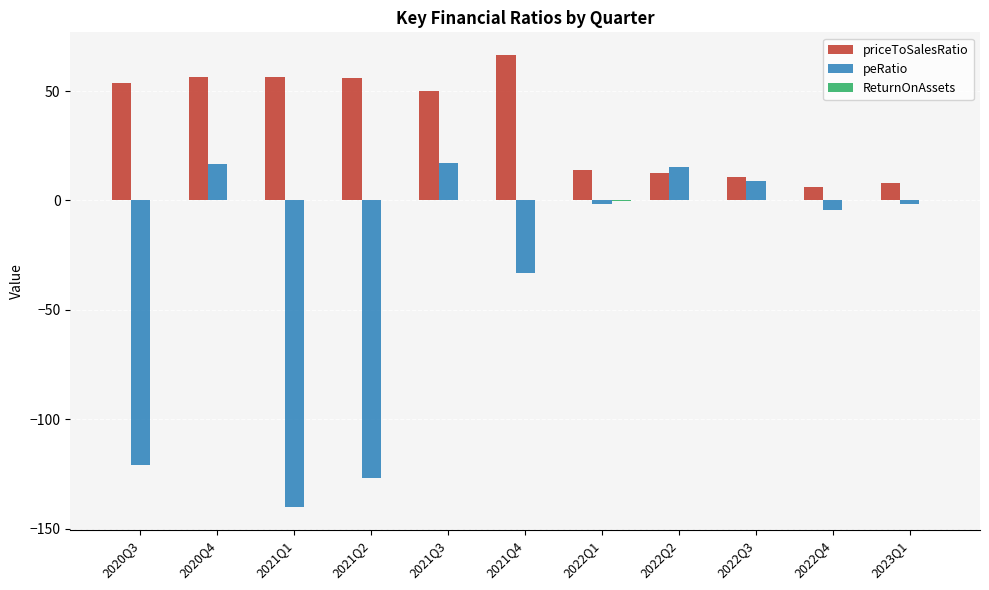

At which category does the chart reach its peak across all series?

2021Q4